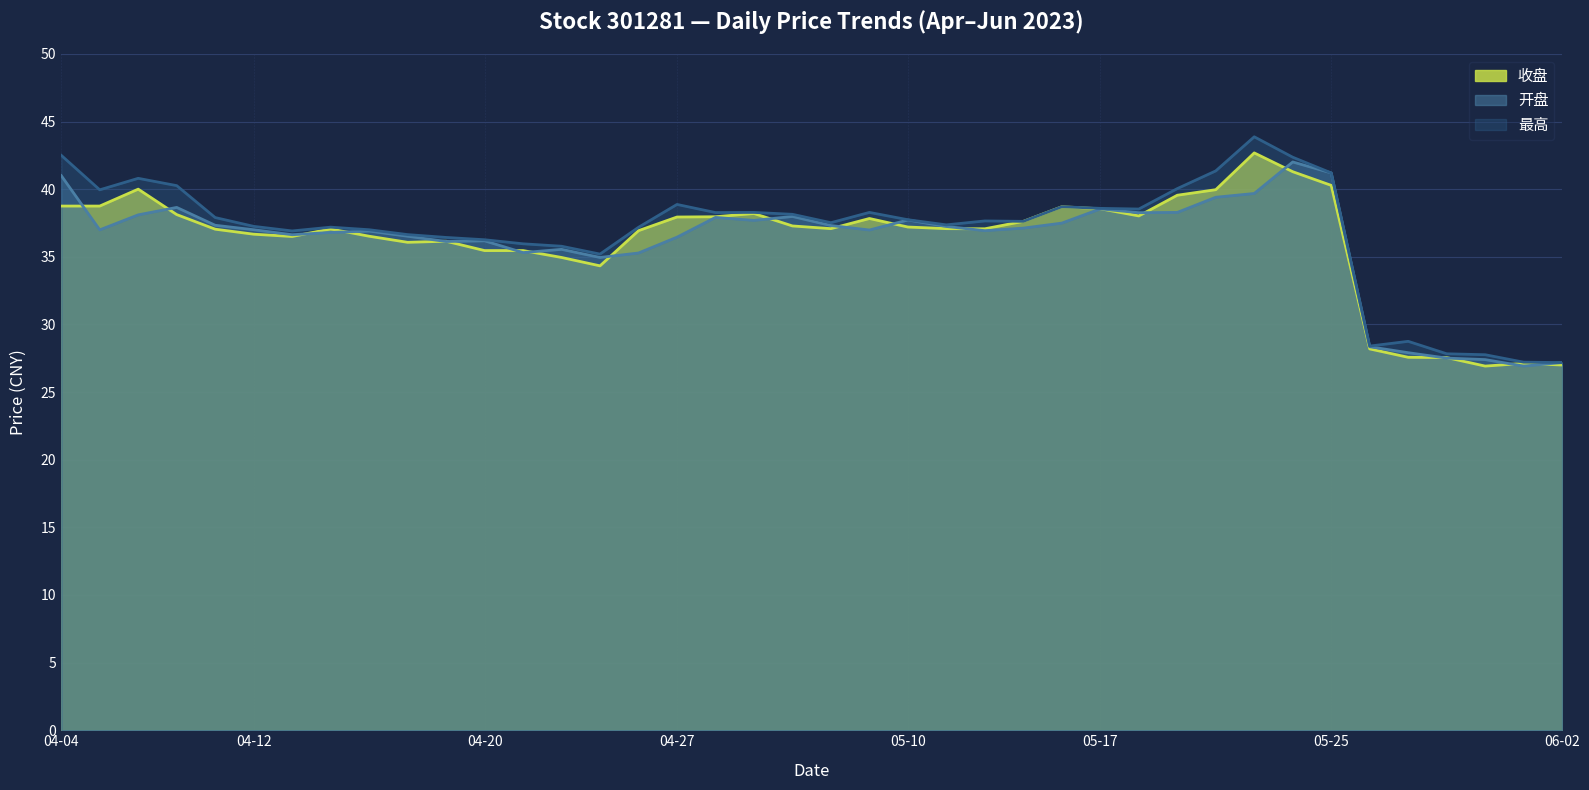

True or false: 收盘 and 开盘 intersect in this chart.

True